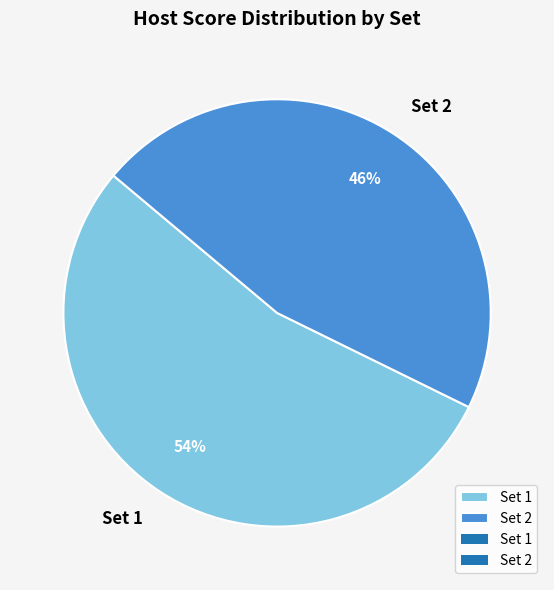

Does any single category account for the majority?

Yes